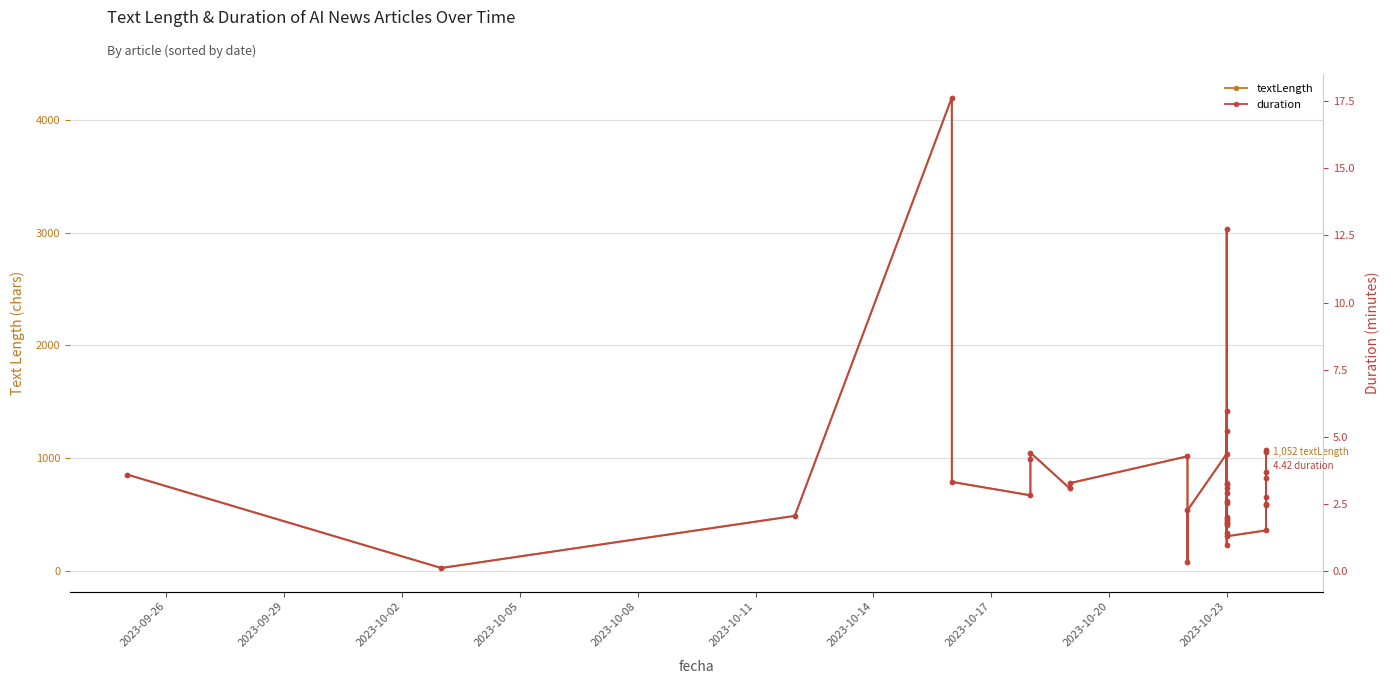

Rank the series at 2023-10-23 from highest to lowest value.

textLength, duration